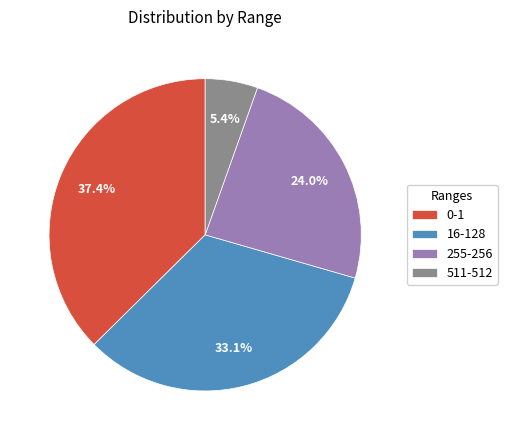

Do 0-1 and 255-256 together represent more than half of the pie?

Yes